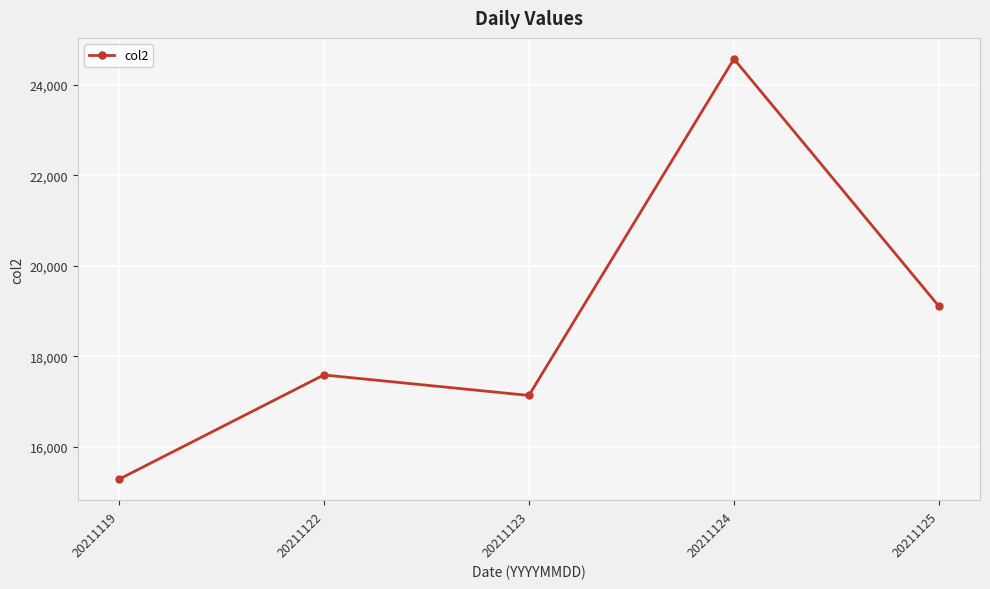

Reading left to right, transcribe all the data shown in this chart.

15277	17586	17133	24576	19103